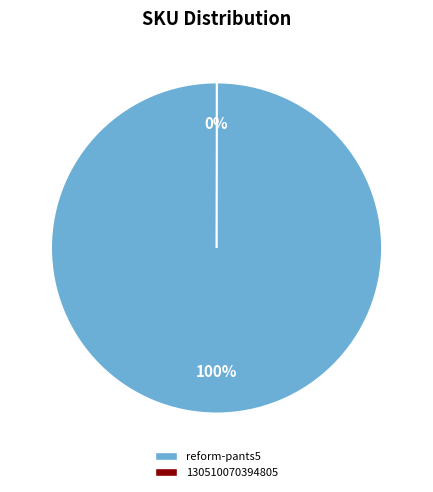

Which slice is the largest?

reform-pants5